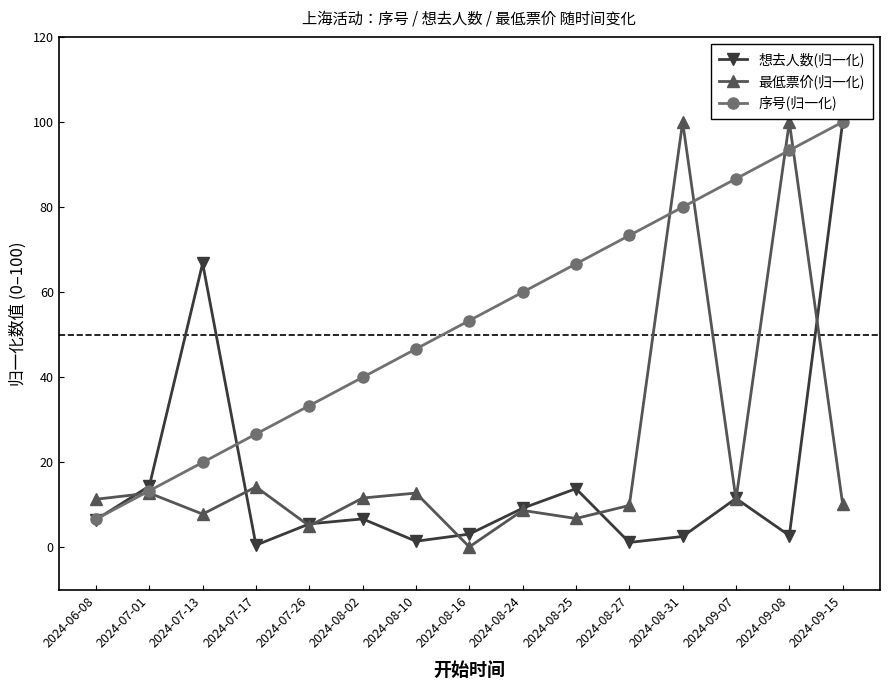

In 想去人数(归一化), how many points are higher than both neighbors (excluding endpoints)?

4